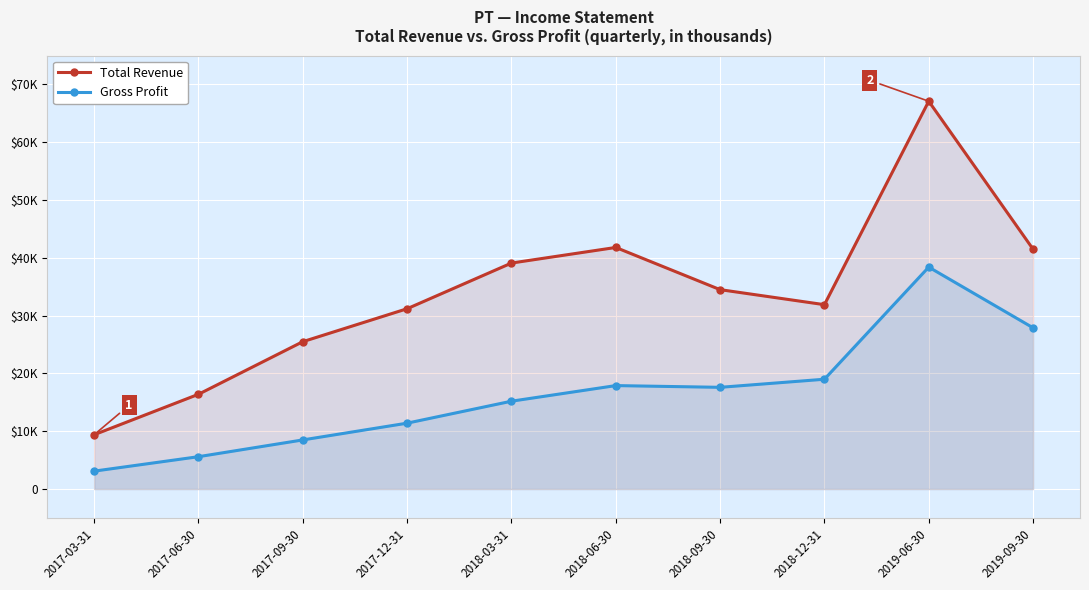

What is the total value across all series at 2019-06-30?

105500